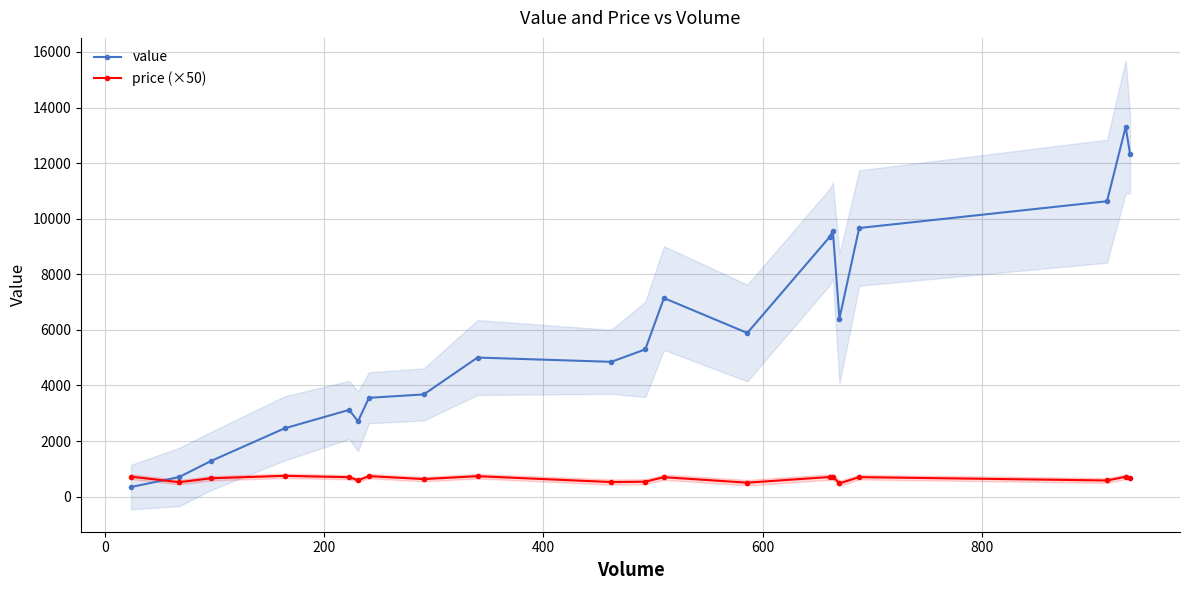

True or false: price (×50) and value cross at least once.

True